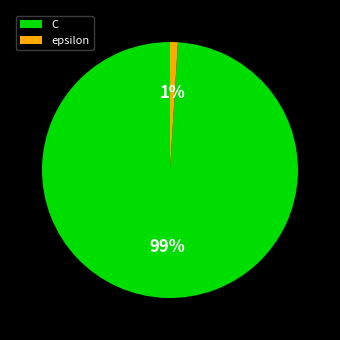

What percentage is the C slice, to the nearest percent?

99%